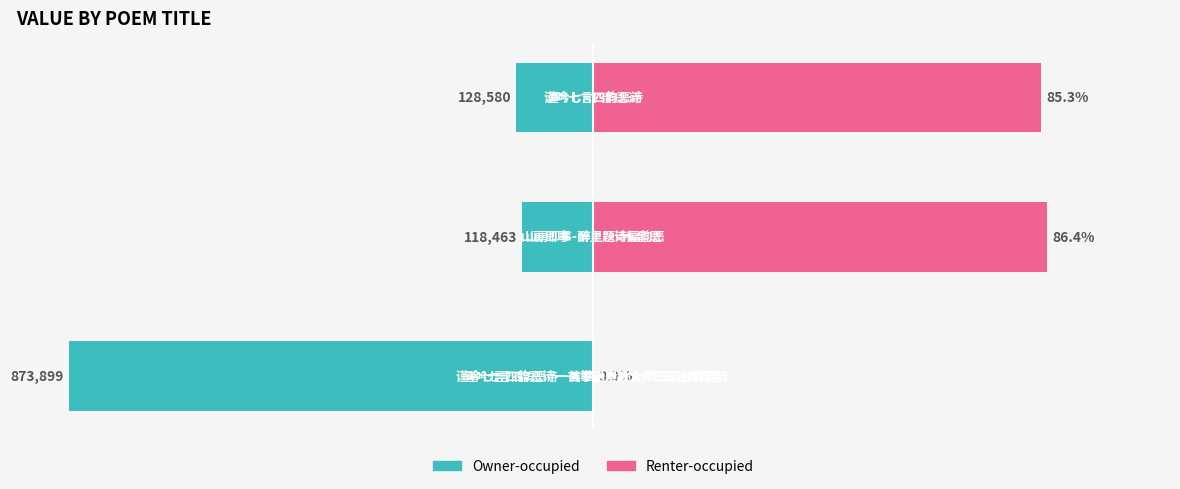

Is the value of col_0 (right) at 1 greater than the value of col_0 (left) at 2?

Yes